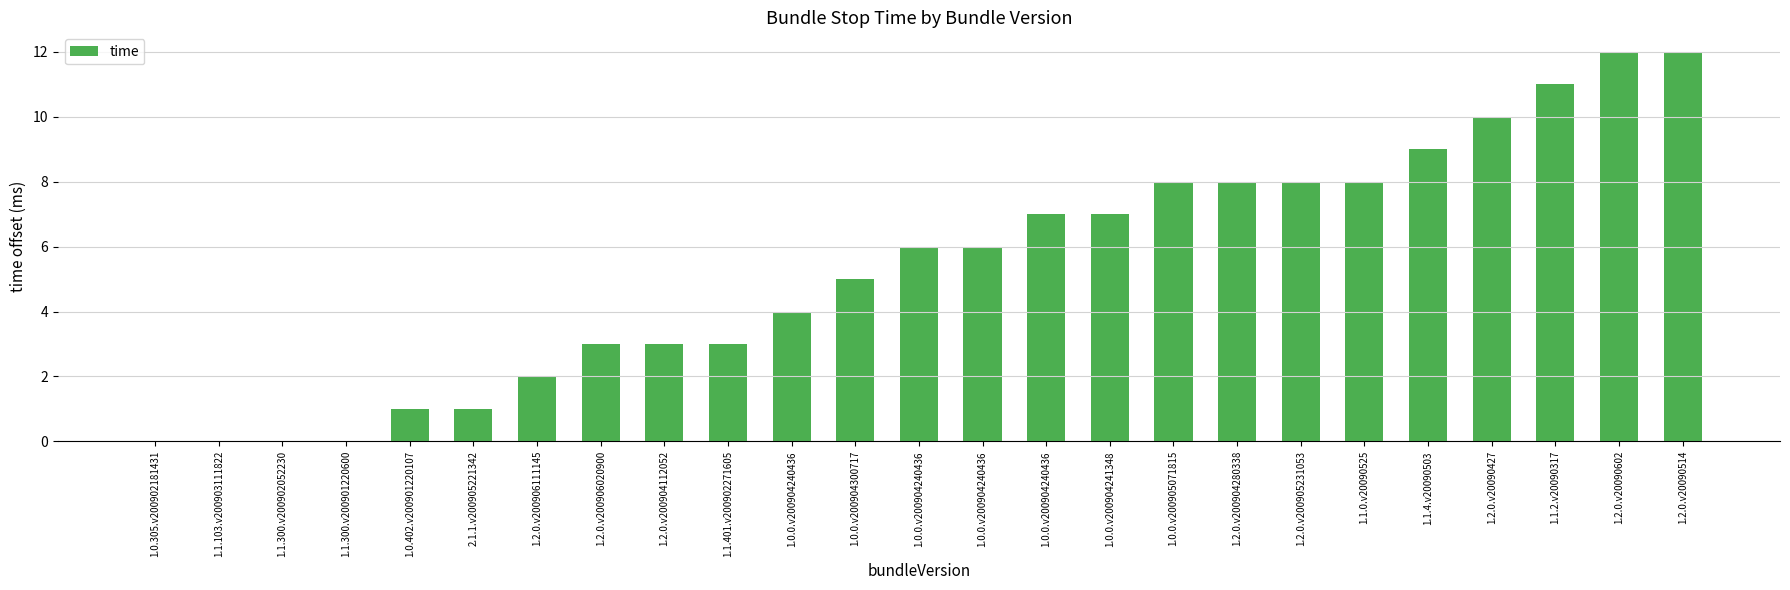

How many series are shown in this chart?

1